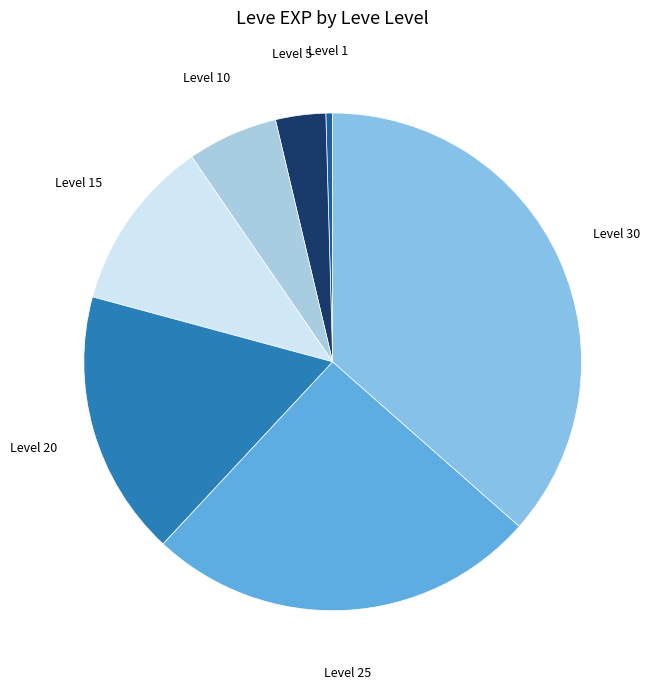

How many segments does this pie chart have?

7